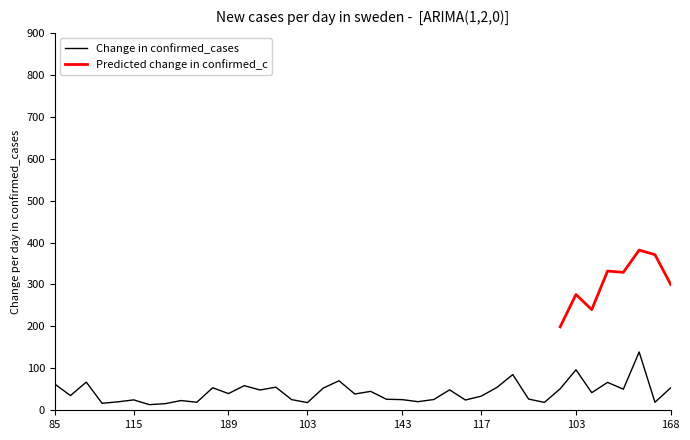

Which has a higher value, 126 or 116?

126